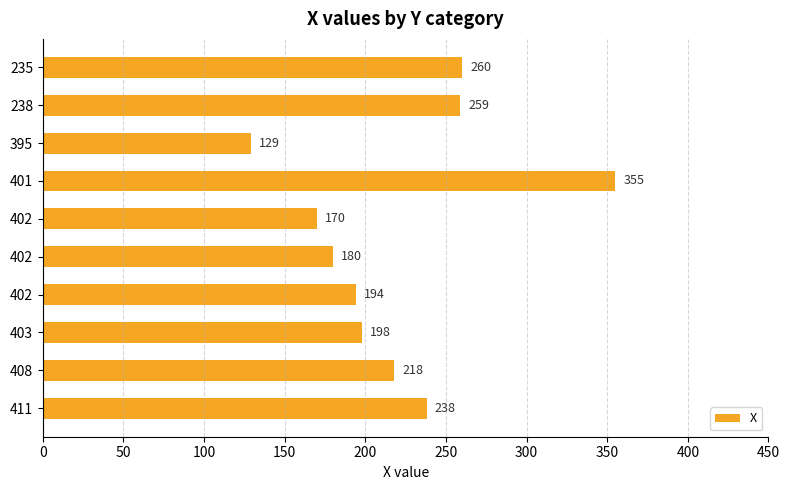

How many bars are there in total?

10